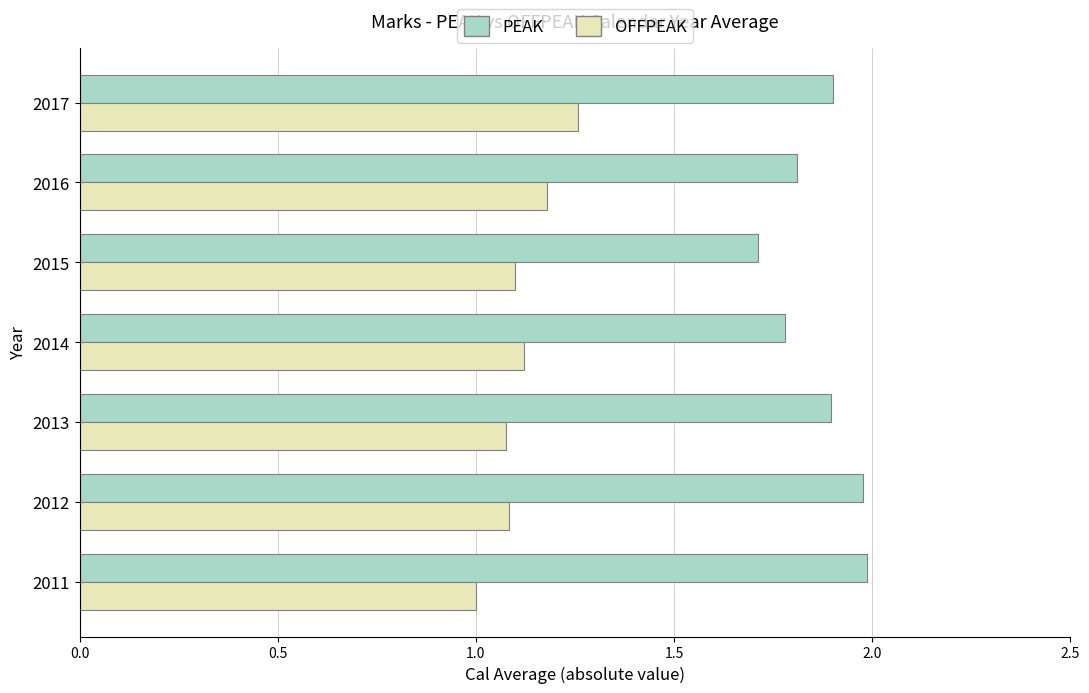

What is the spread (max minus min) of values at 2014?

0.7